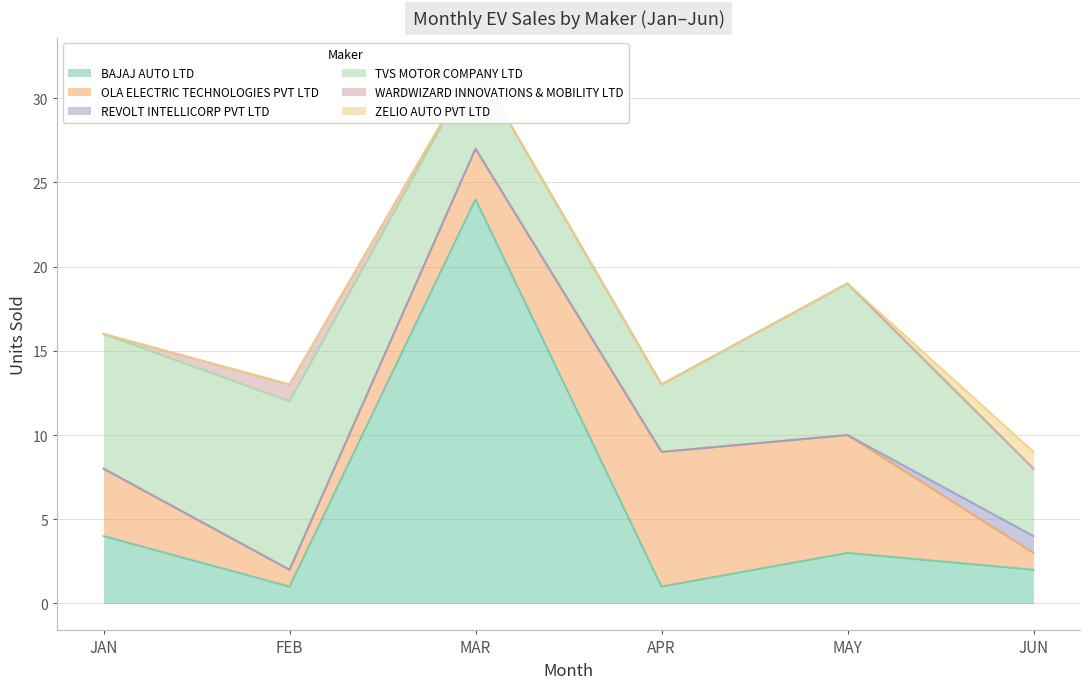

At which category is the sum across all series the highest?

MAR